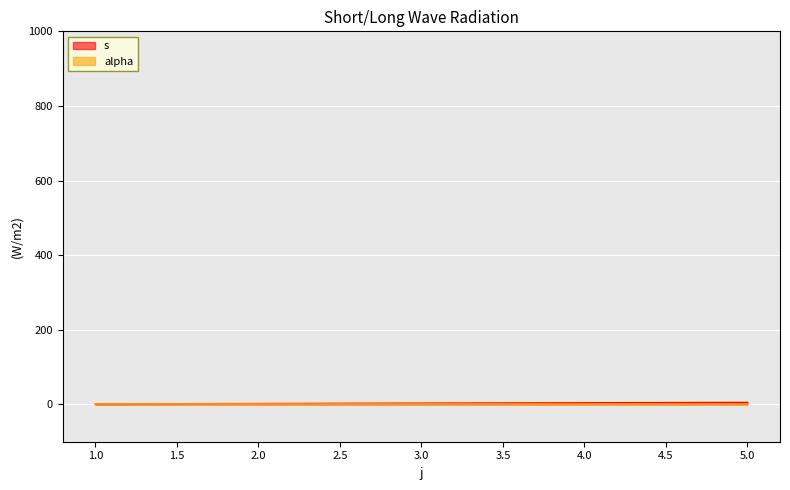

What is the sum of the values at 3.0 and 4.0?

7